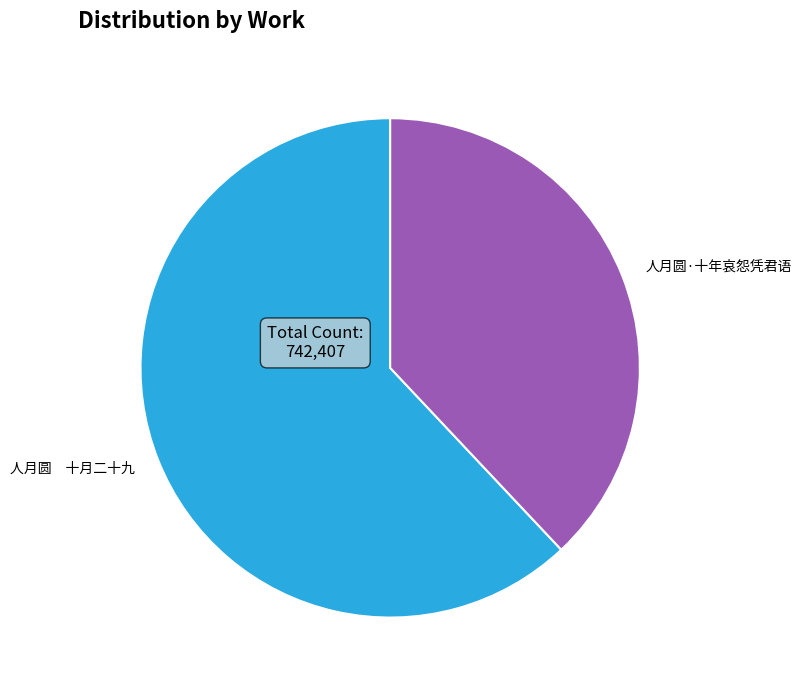

Does any single category account for the majority?

Yes